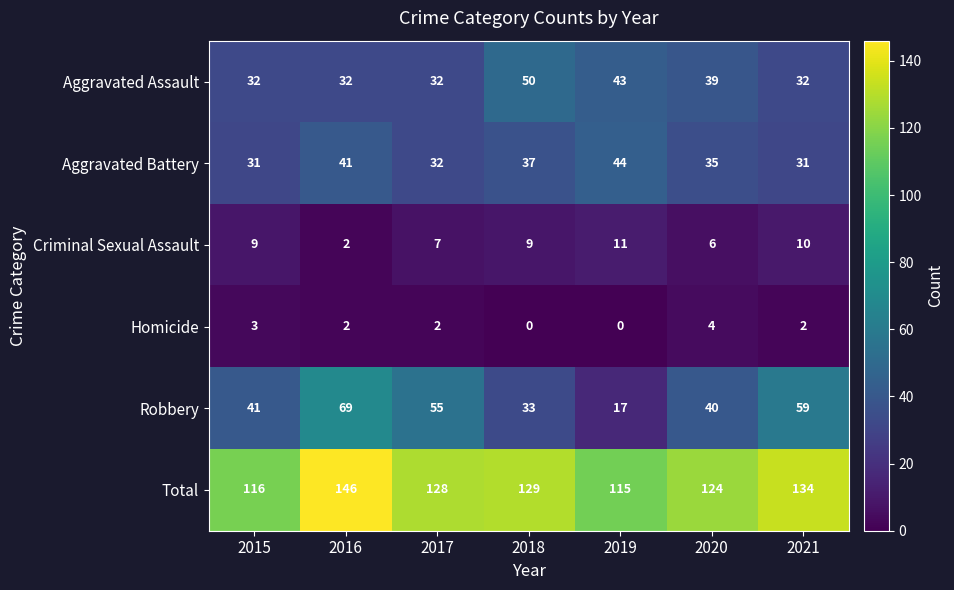

What is the difference between the highest and lowest values at 2017?

126